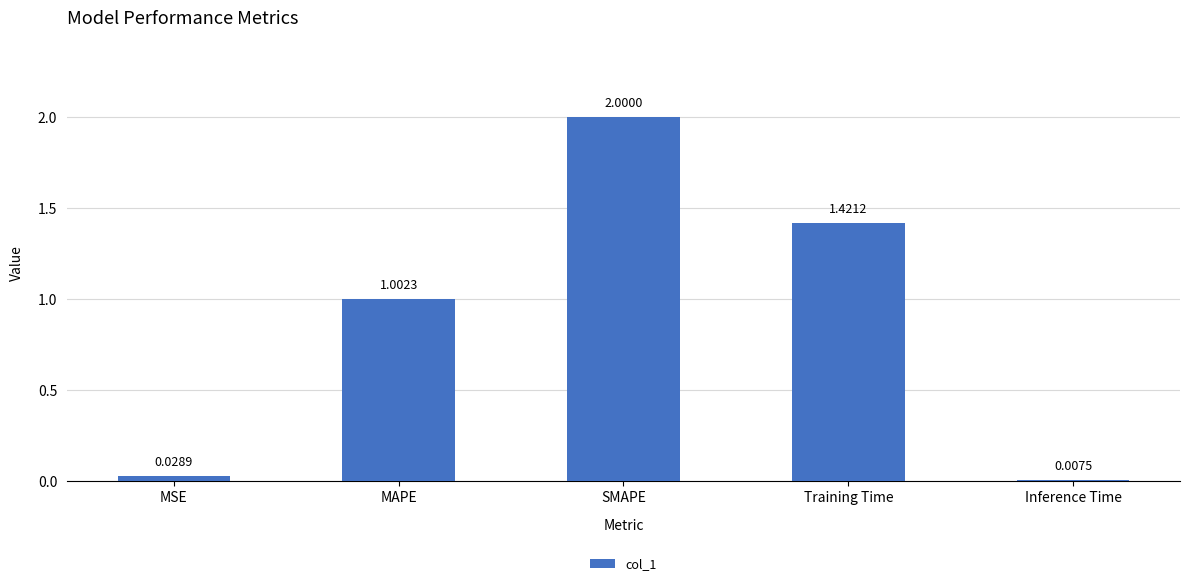

List the labels in order of value, smallest first.

Inference Time, MSE, MAPE, Training Time, SMAPE